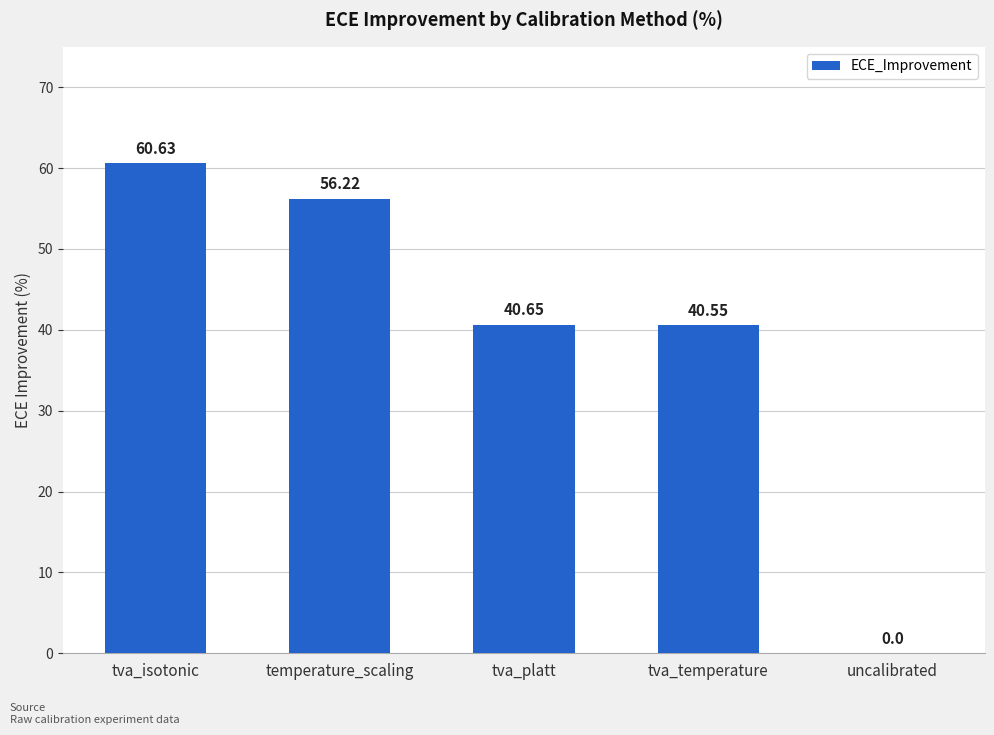

How many values are above zero?

4